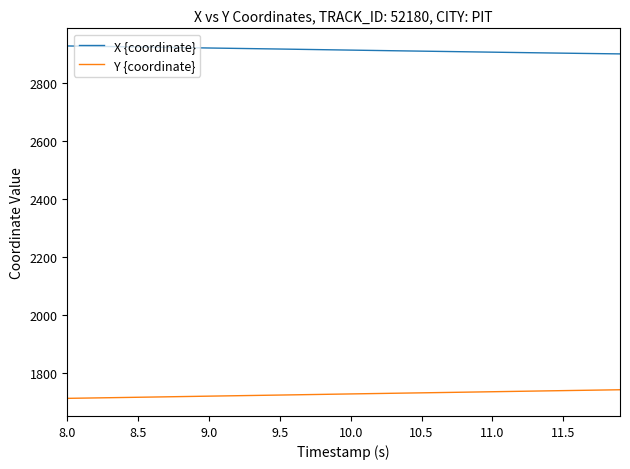

What is the smallest value displayed?

1713.6